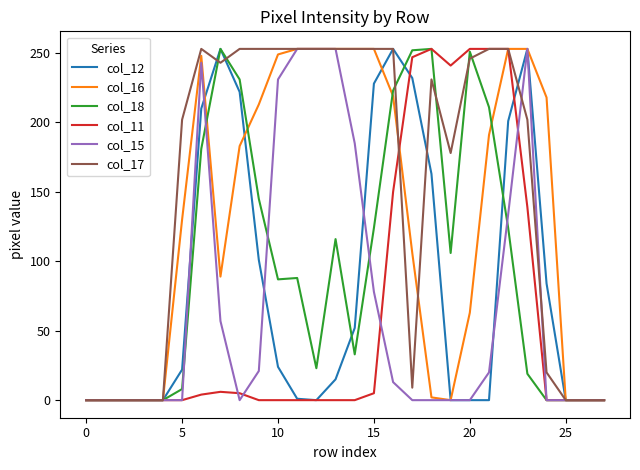

Which series has the largest total across all categories?

col_17